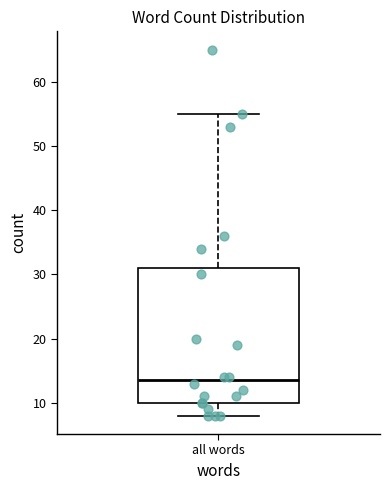

Read this box plot against the y-axis: the position of the median line, the range covered by the box, and the ends of both whiskers. The values are not printed on the chart, so give them approximately, as read against the axis.

median 14, box 10 to 31, whiskers 8 to 55